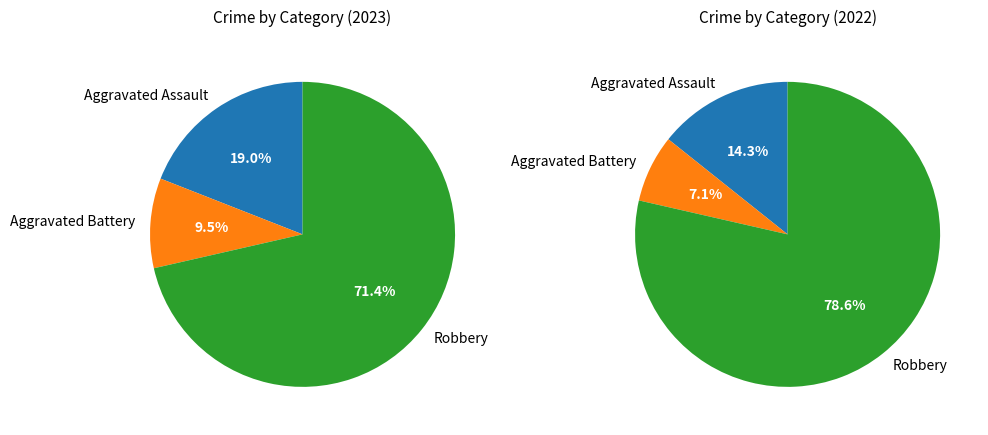

To the nearest percent, what is the difference between the largest and smallest slice percentages?

71%